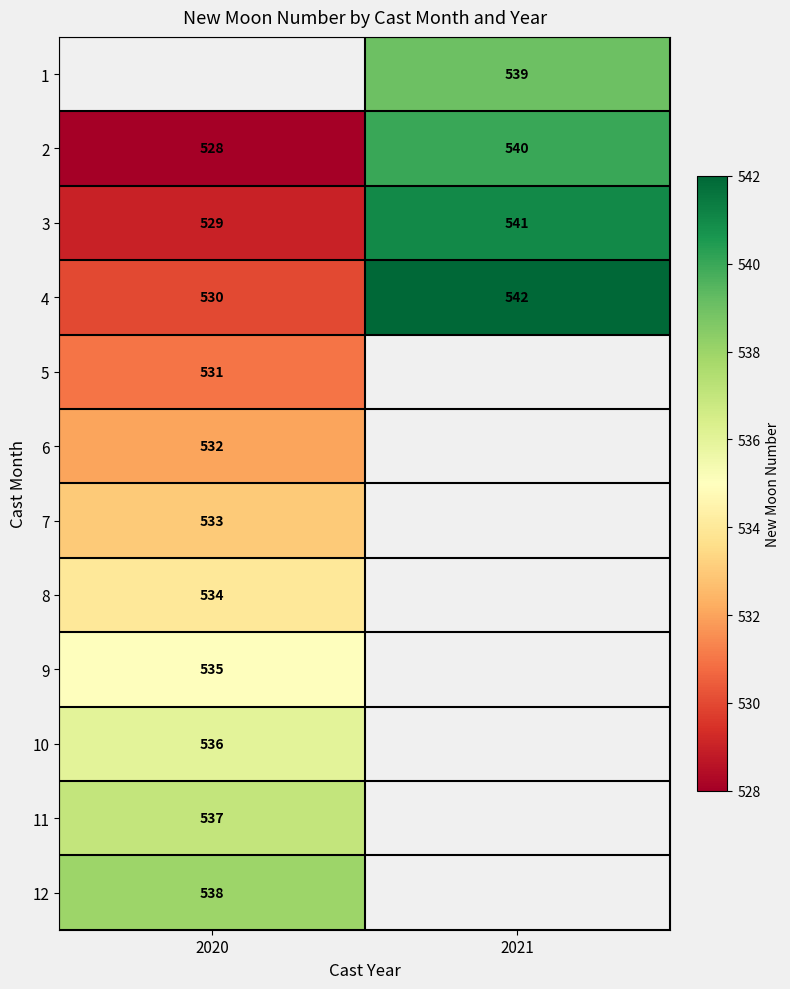

What is the sum of all 3 values?

1070